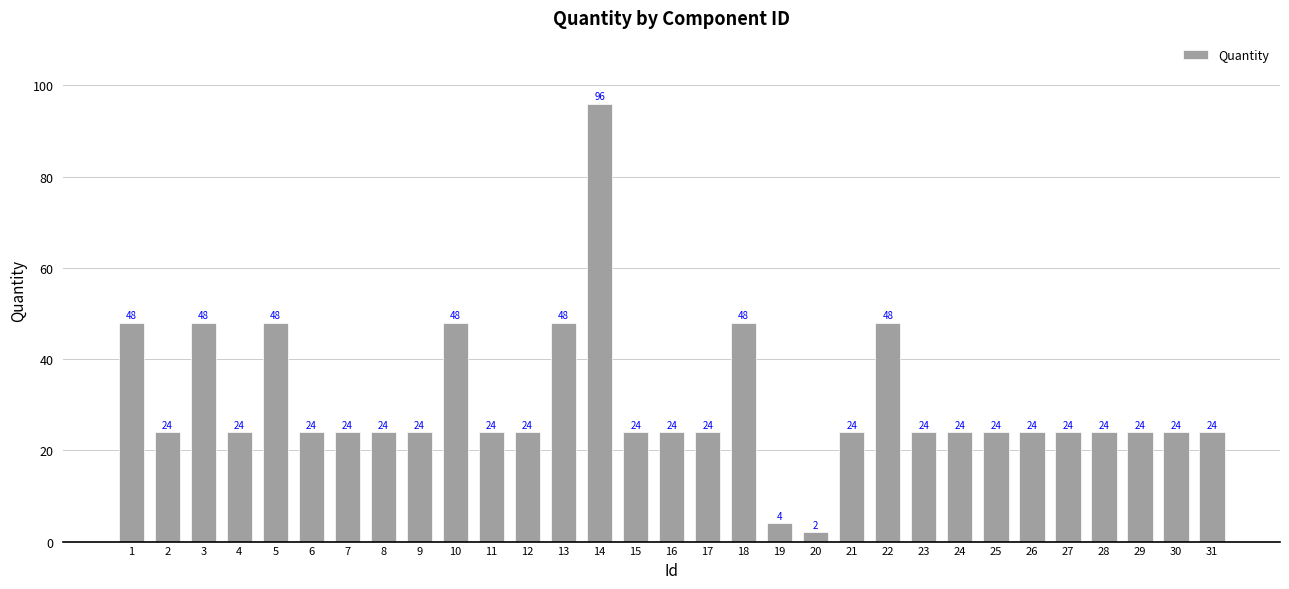

What value does the data have at 8, to the nearest 5?

25